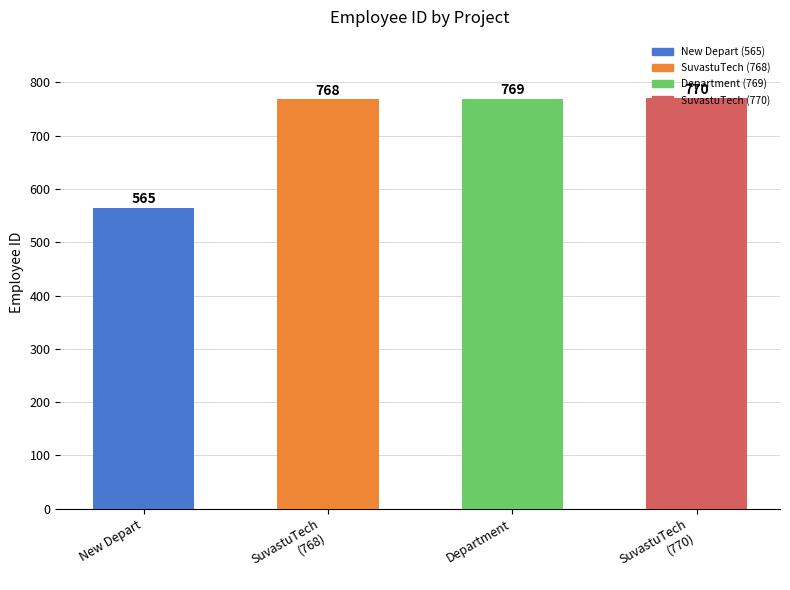

What is the ratio of the value at Department to the value at SuvastuTech
(770)?

1.0